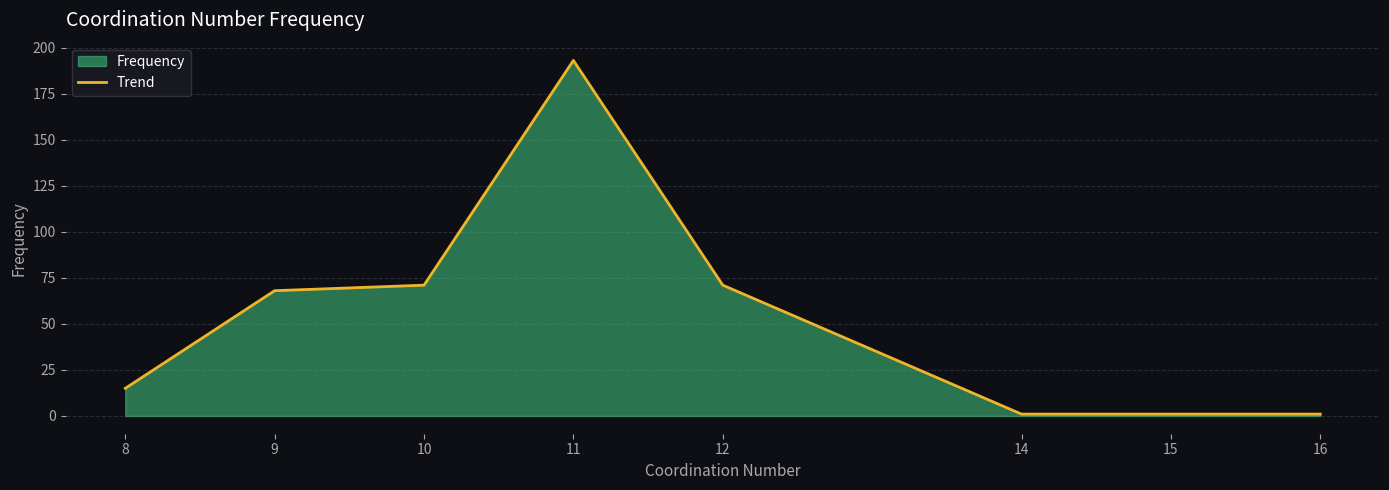

Approximately how many times larger is the value at 9 compared to 16?

68.0